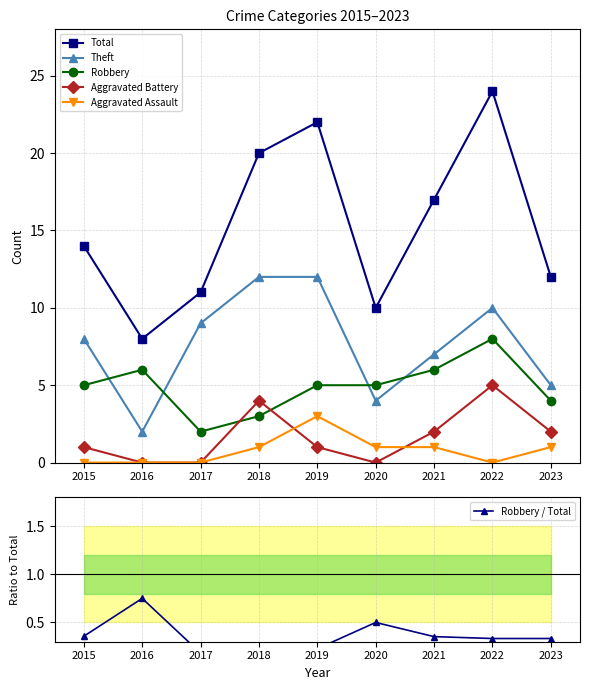

What is the average value of the Aggravated Assault series?

1